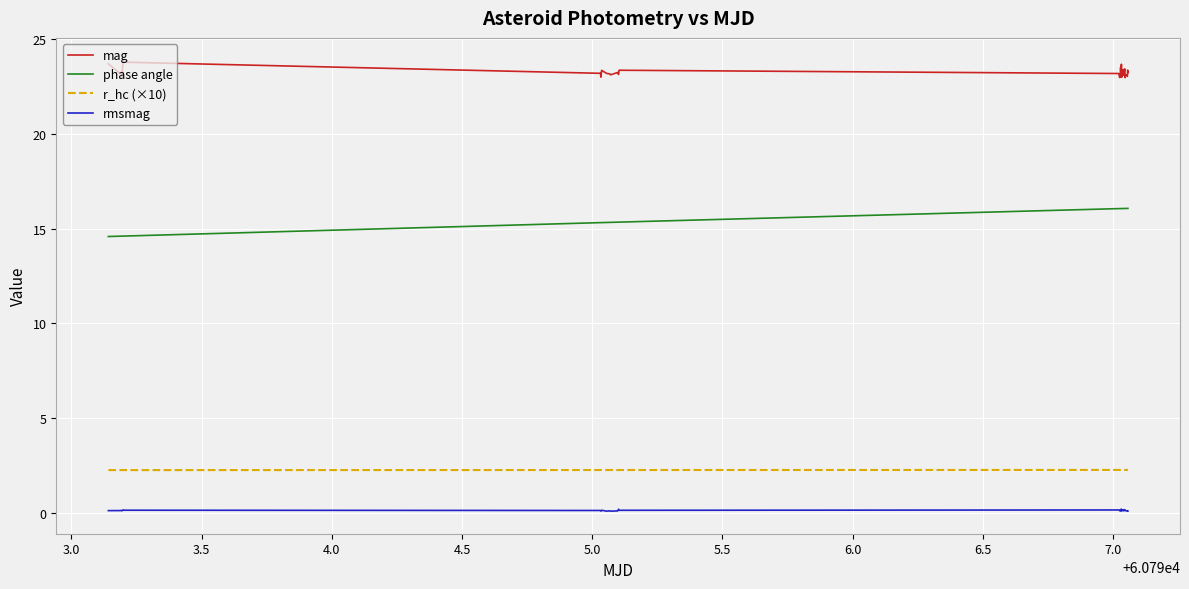

True or false: mag and r_hc (×10) intersect in this chart.

False